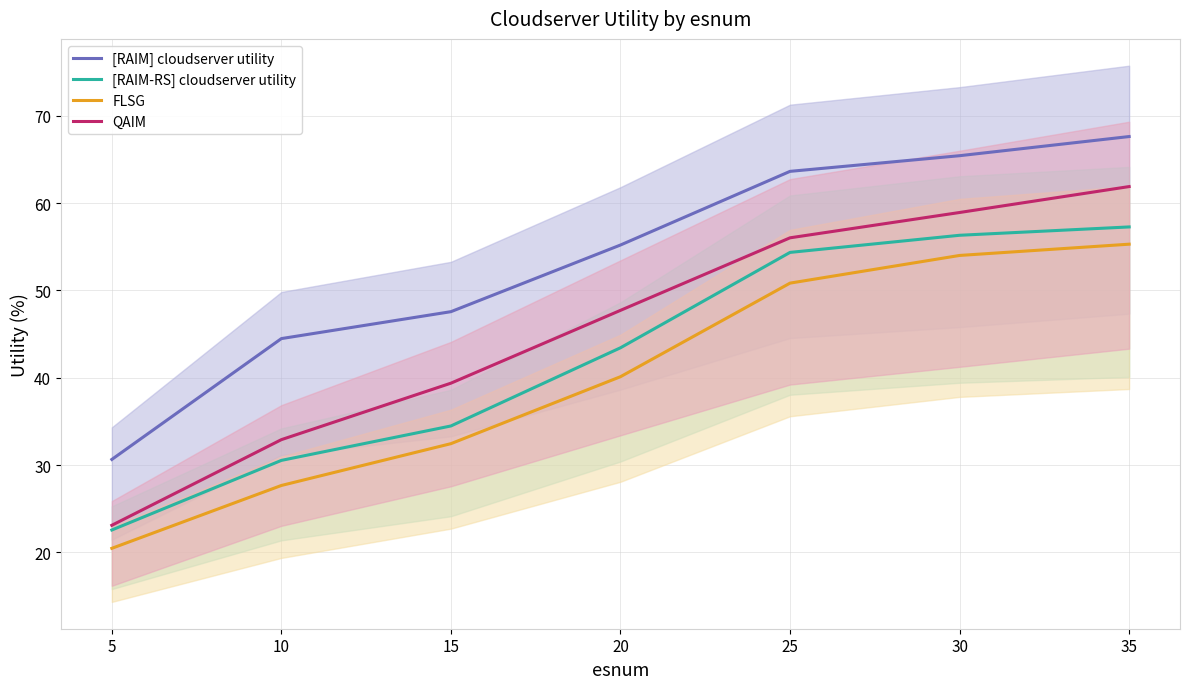

True or false: [RAIM] cloudserver utility has more than 1 points higher than both neighbors.

False